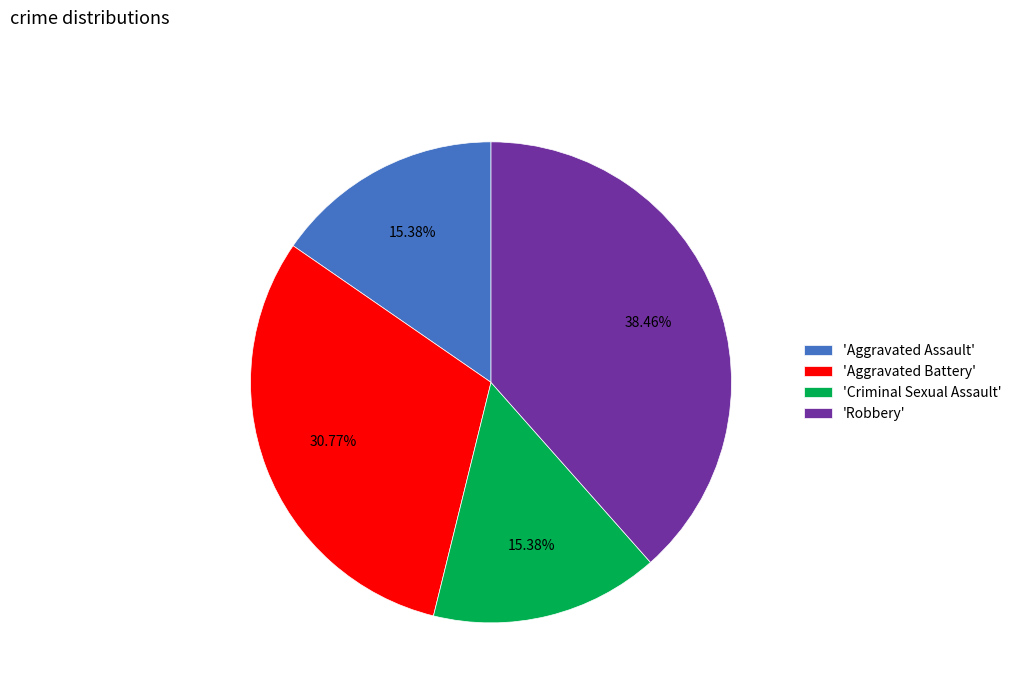

Does any single category account for the majority?

No